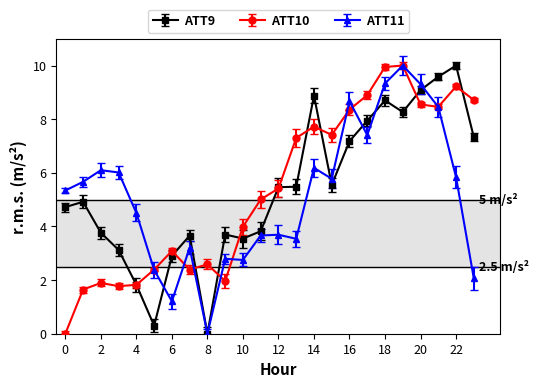

At how many categories does at least one series exceed 8?

9